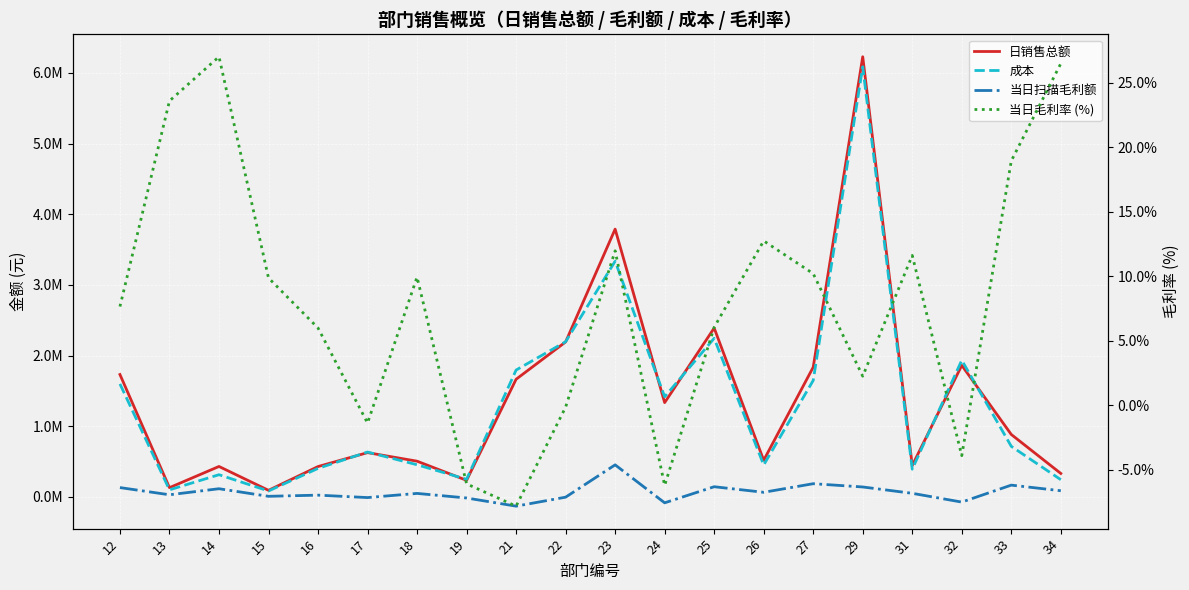

Reading left to right, transcribe all the data shown in this chart.

日销售总额: 12=1732723.6	13=131834.6	14=431694.3	15=94163.3	16=430445.3	17=627289.5	18=506394.5	19=235505.6	21=1665846.0	22=2193677.5	23=3790418.9	24=1335219.2	25=2390193.5	26=518943.8	27=1836314.4	29=6229315.4	31=445054.6	32=1862183.7	33=884139.5	34=332750.4
成本: 12=1599801.3	13=100708.7	14=314988.6	15=84850.1	16=404587.4	17=635814.7	18=455984.3	19=249814.3	21=1795860.7	22=2196512.1	23=3335907.4	24=1417961.6	25=2245286.1	26=452723.6	27=1648576.0	29=6087823.6	31=393285.5	32=1934582.7	33=716468.0	34=244545.8
当日扫描毛利额: 12=132922.3	13=31125.9	14=116705.8	15=9313.2	16=25857.9	17=-8525.2	18=50410.2	19=-14308.7	21=-130014.8	22=-2834.6	23=454511.4	24=-82742.4	25=144907.4	26=66220.3	27=187738.5	29=141491.7	31=51769.1	32=-72399.0	33=167671.5	34=88204.7
当日毛利率 (%): 12=7.7	13=23.6	14=27.0	15=9.9	16=6.0	17=-1.4	18=10.0	19=-6.1	21=-7.8	22=-0.1	23=12.0	24=-6.2	25=6.1	26=12.8	27=10.2	29=2.3	31=11.6	32=-3.9	33=19.0	34=26.5